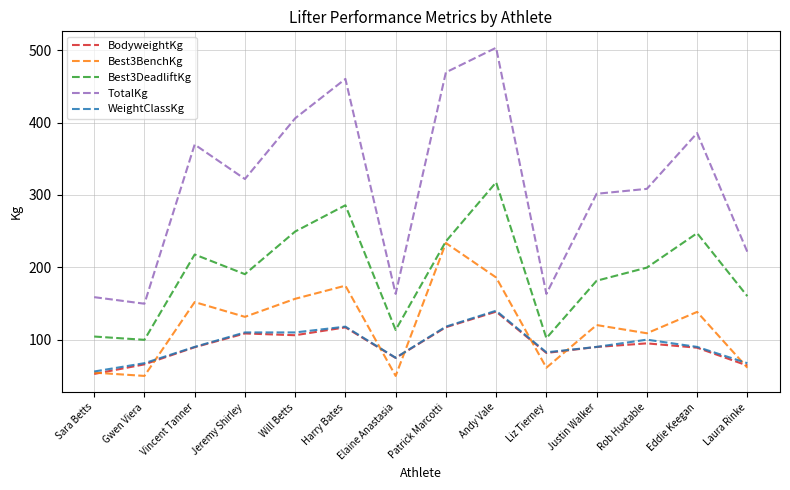

What is the difference between the BodyweightKg values at Gwen Viera and Justin Walker?

24.0